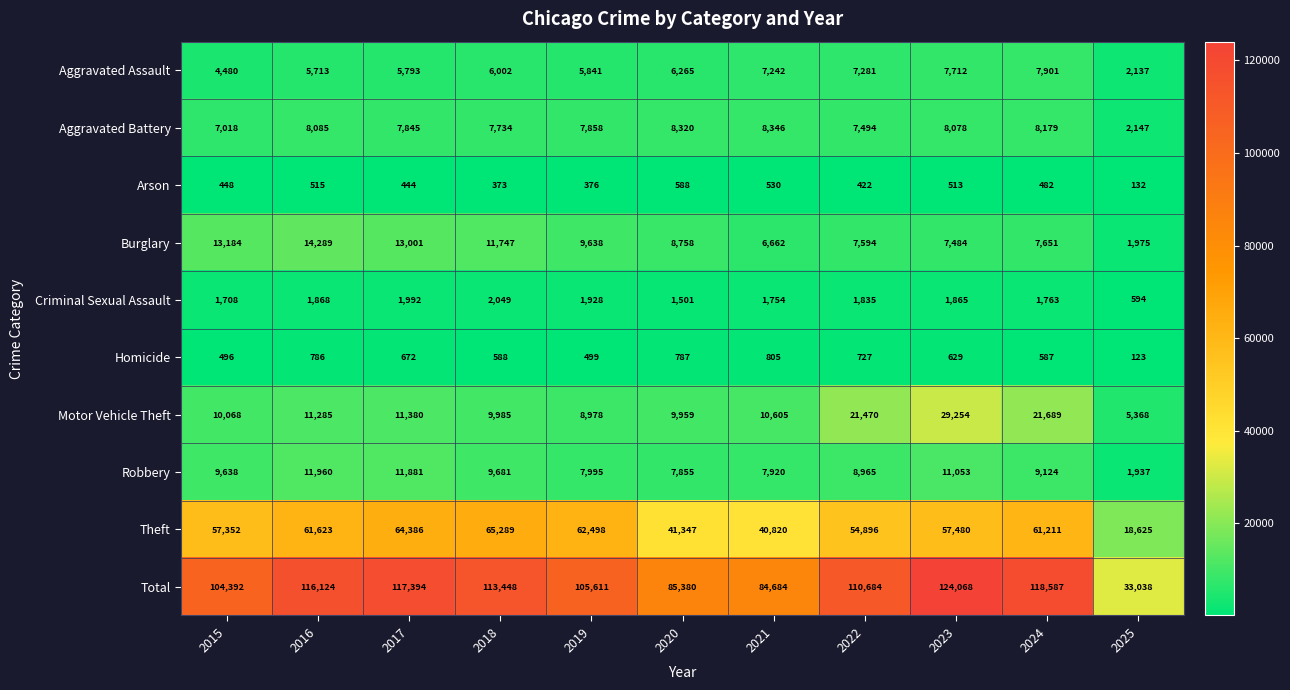

What is the smallest value displayed?

123